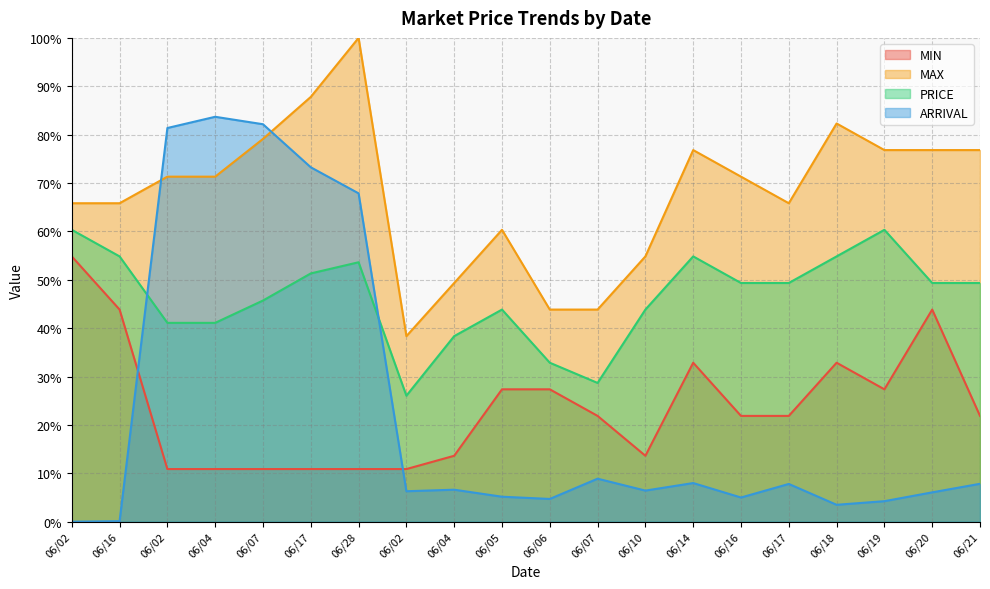

How many data points in PRICE are above 49?

11